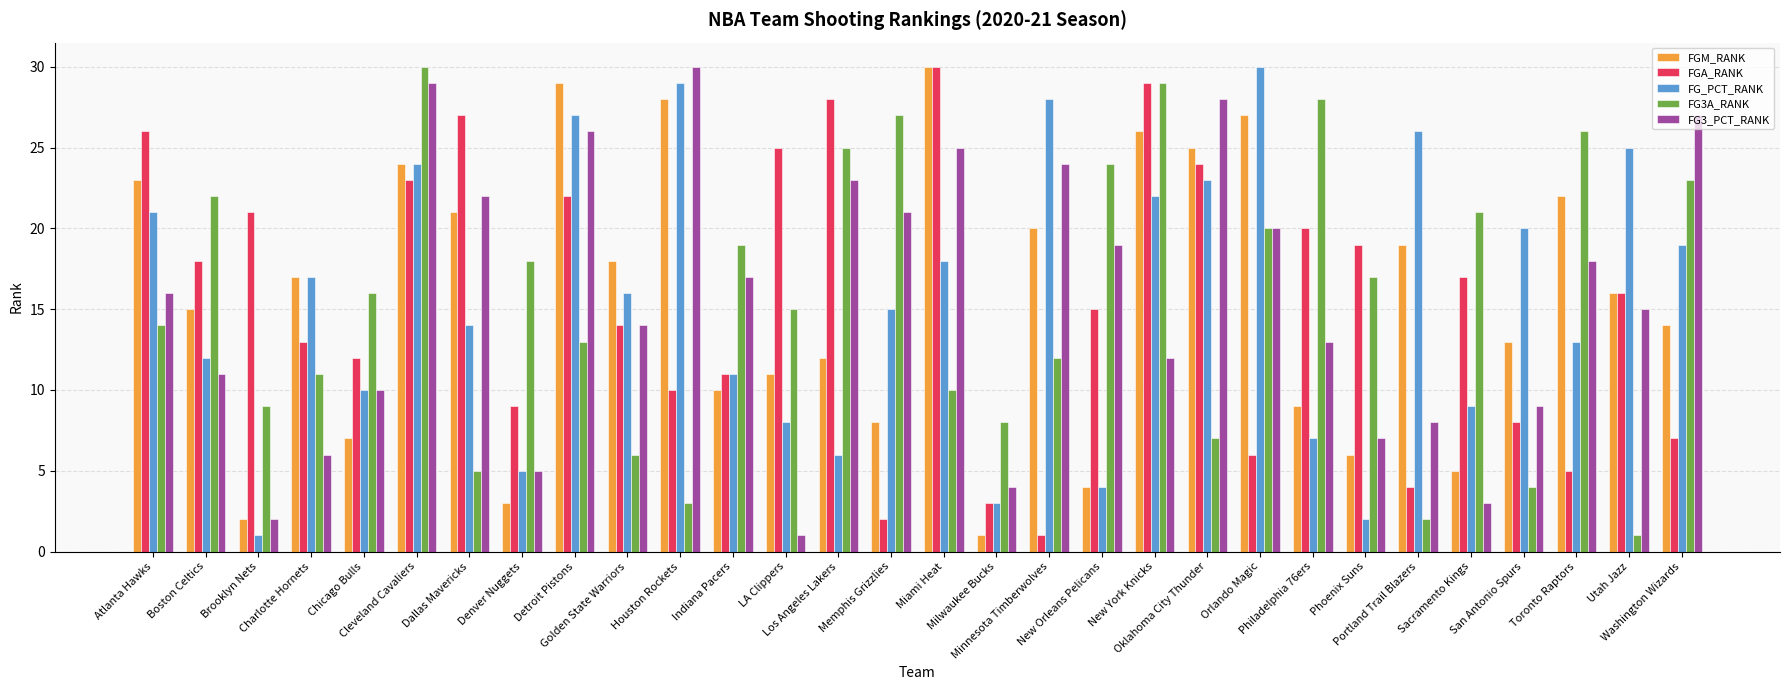

At how many categories does at least one series exceed 10?

29